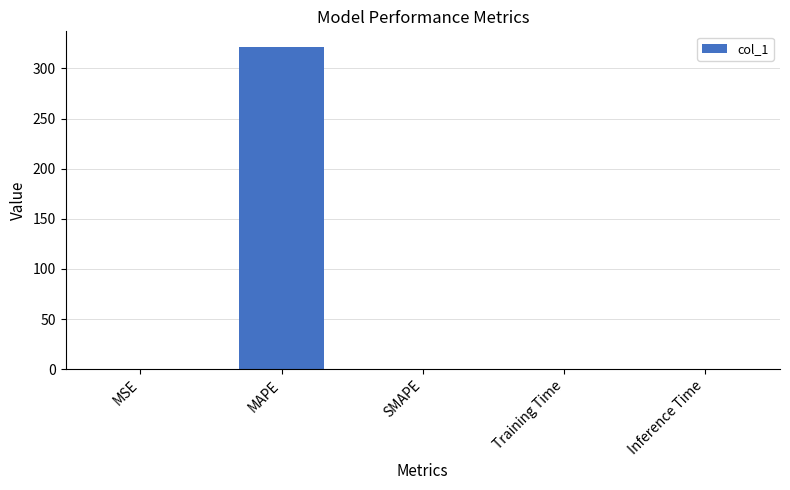

What is the change in value from MAPE to SMAPE?

-321.0